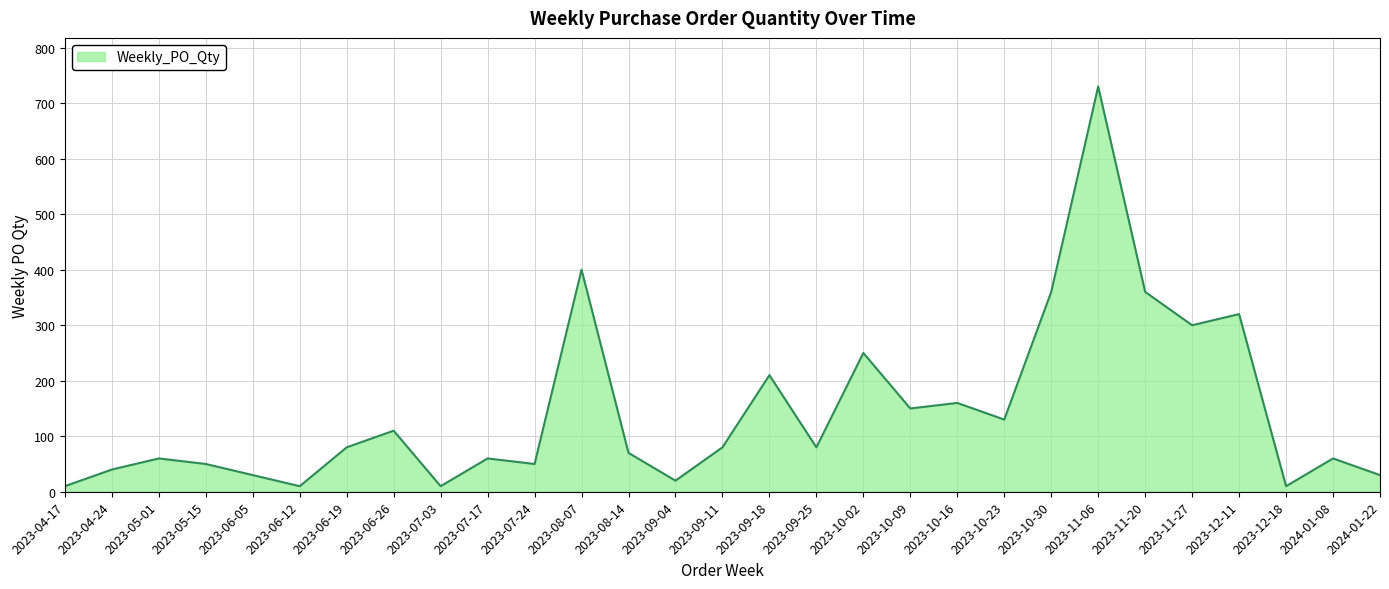

Which category has the highest value across all series?

2023-11-06